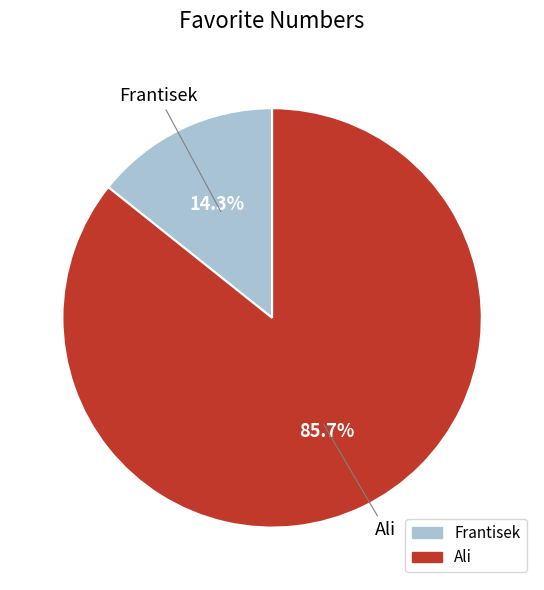

What percentage is NOT represented by Frantisek?

85.7%